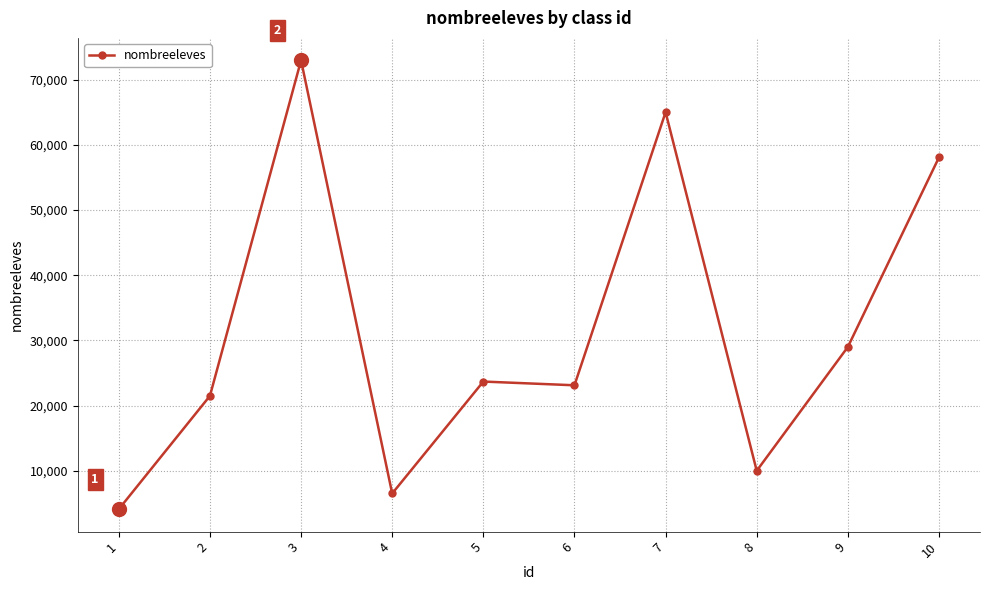

Which category has the lowest value across all series?

1